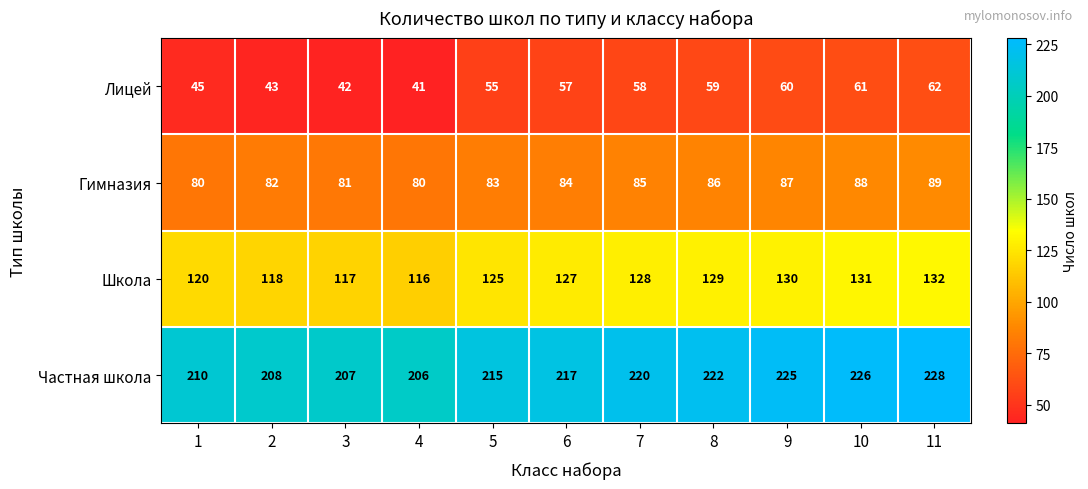

Which series has the largest total across all categories?

Частная школа